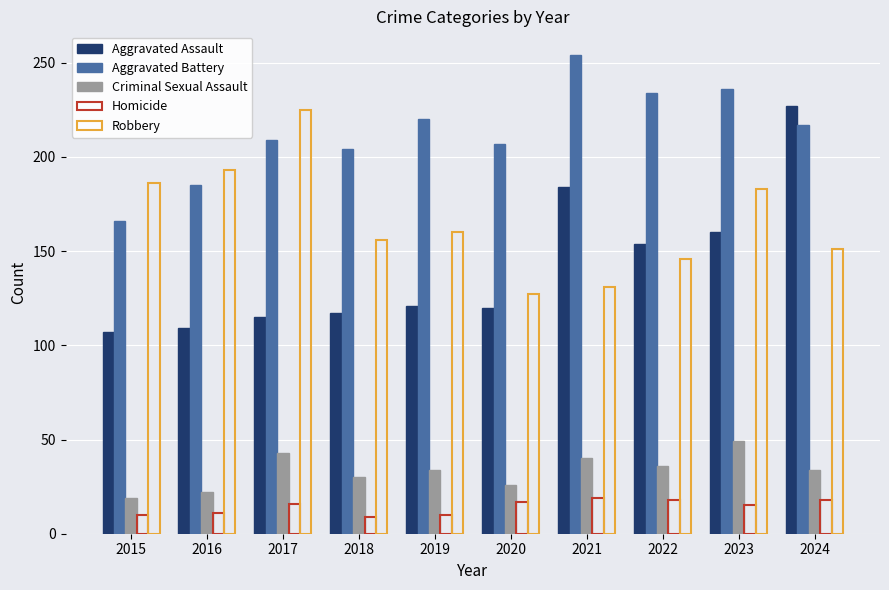

What is the difference between the second highest and second lowest values in the Aggravated Assault series?

75